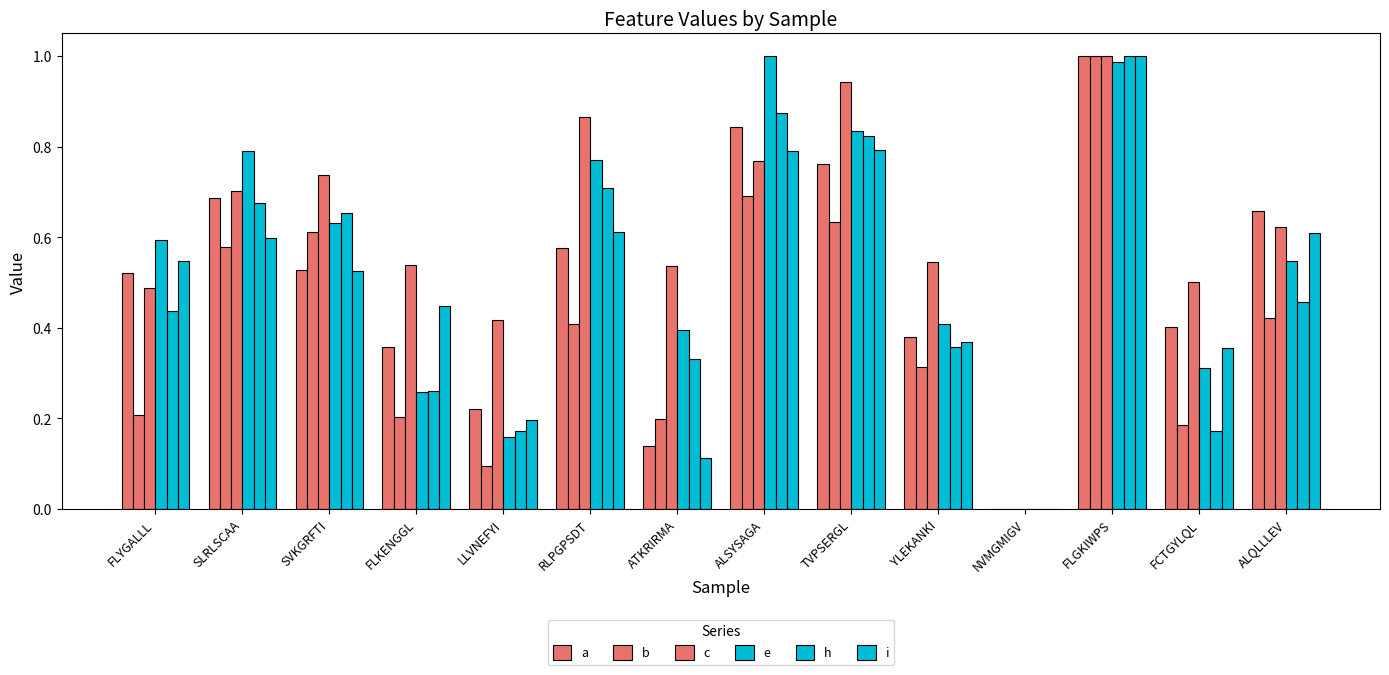

How many groups of bars are there?

14